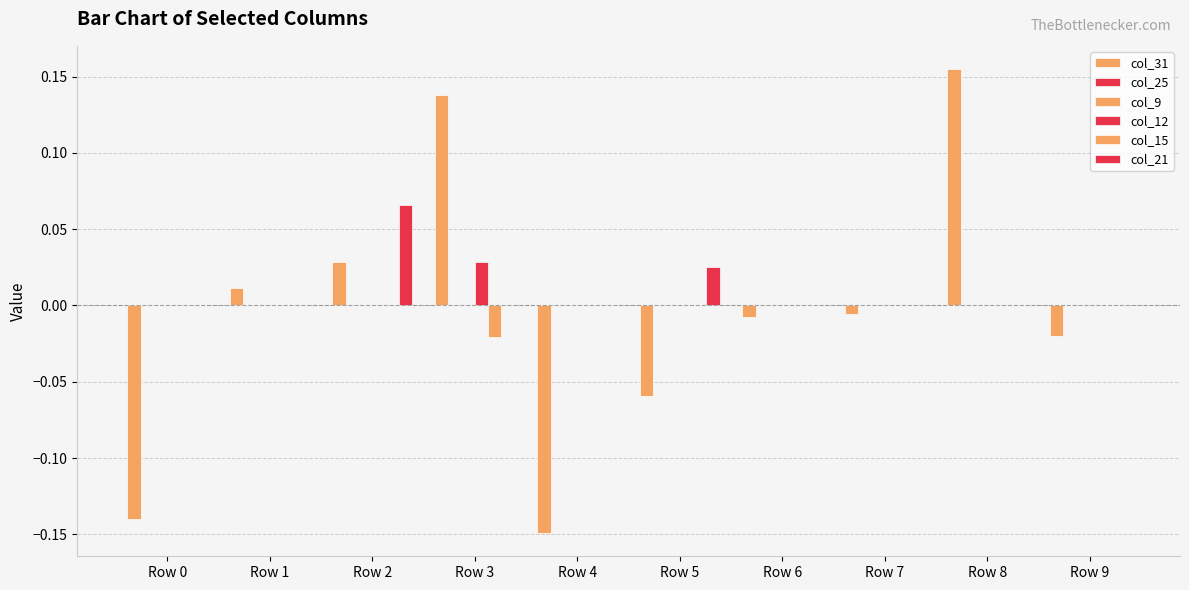

How many distinct data groups are displayed?

6